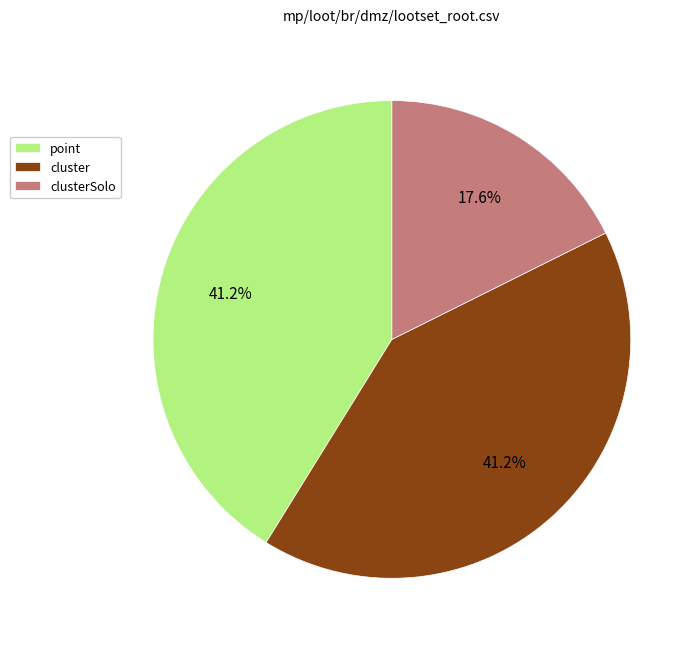

Which has a higher value, clusterSolo or point?

point